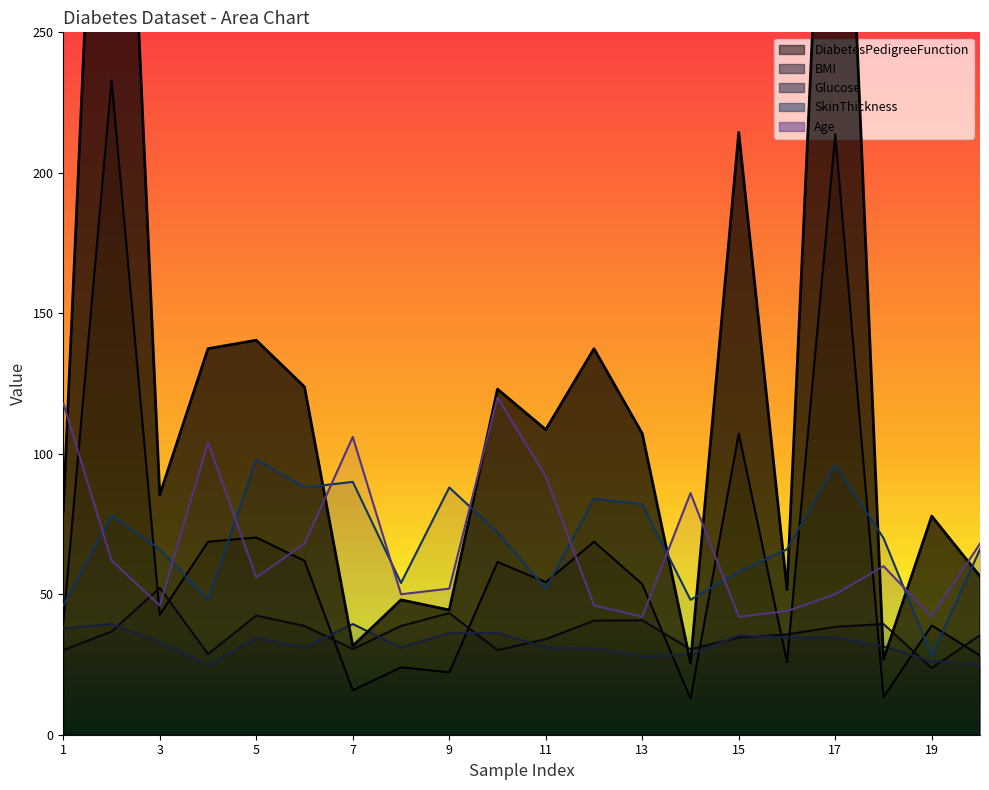

What is the average value of the Glucose series?

32.4